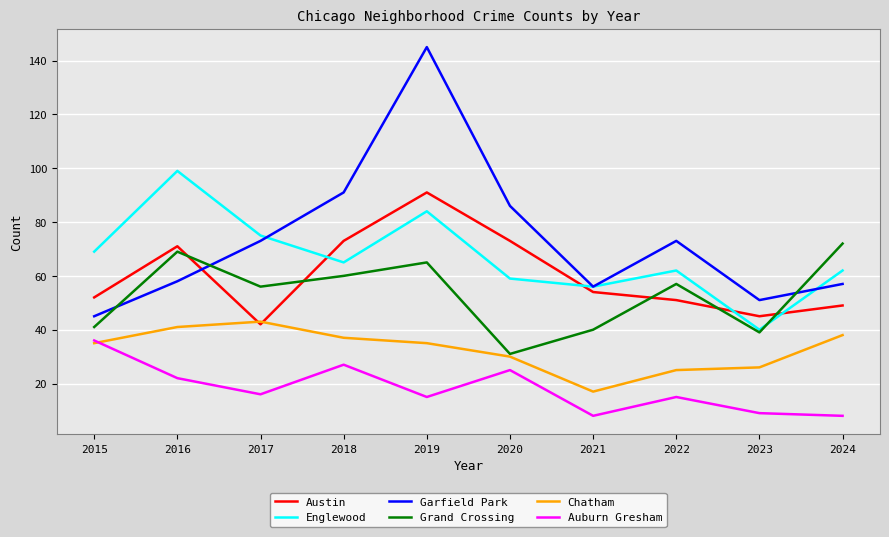

At which label is Austin closest to 66?

2016